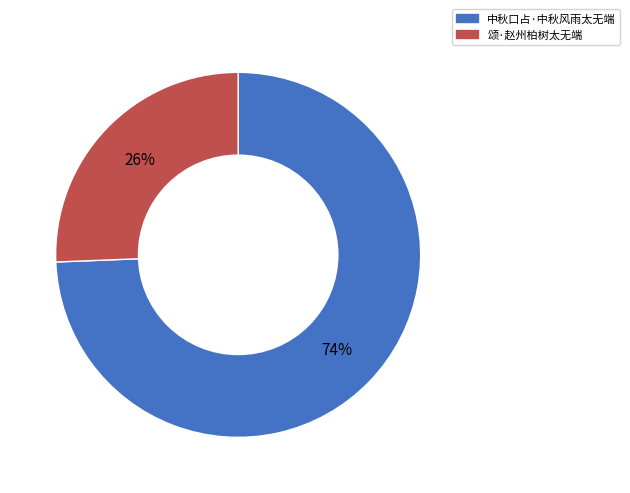

What is the smallest slice in the pie chart?

颂·赵州柏树太无端